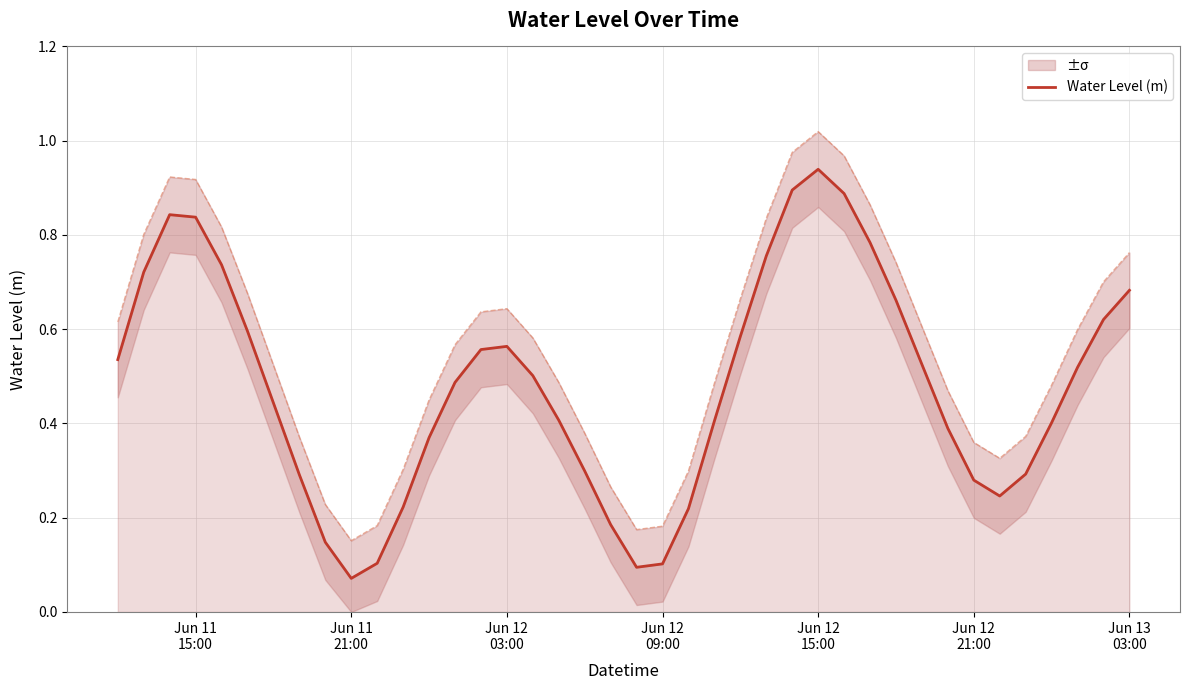

Is this an area chart (filled region under the line)?

No